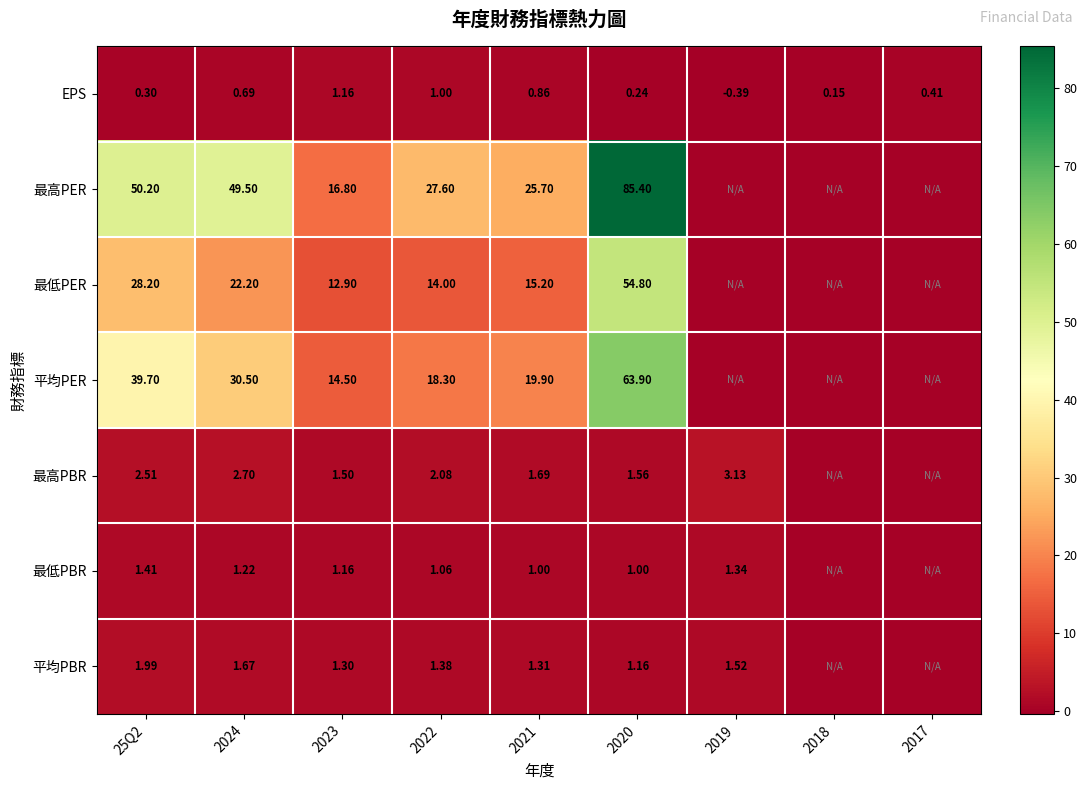

Rank the series at 2024 from highest to lowest value.

最高PER, 平均PER, 最低PER, 最高PBR, 平均PBR, 最低PBR, EPS